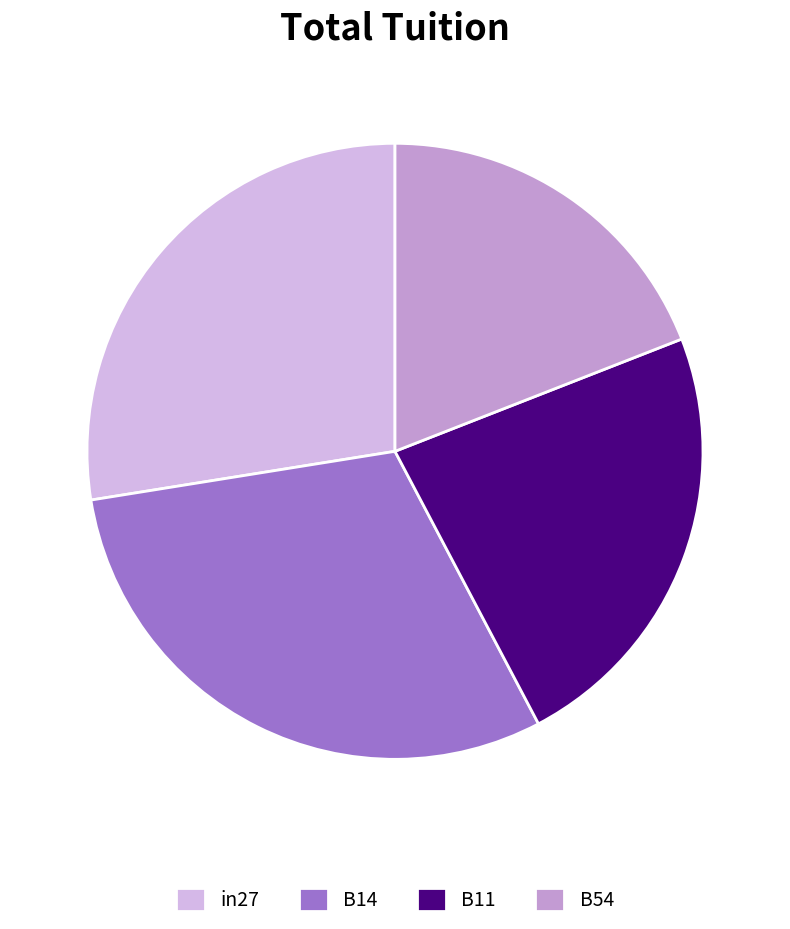

How many segments does this pie chart have?

4